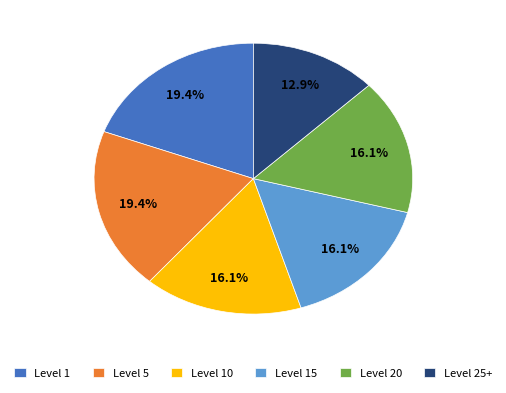

What percentage is the Level 5 slice, to the nearest percent?

19%